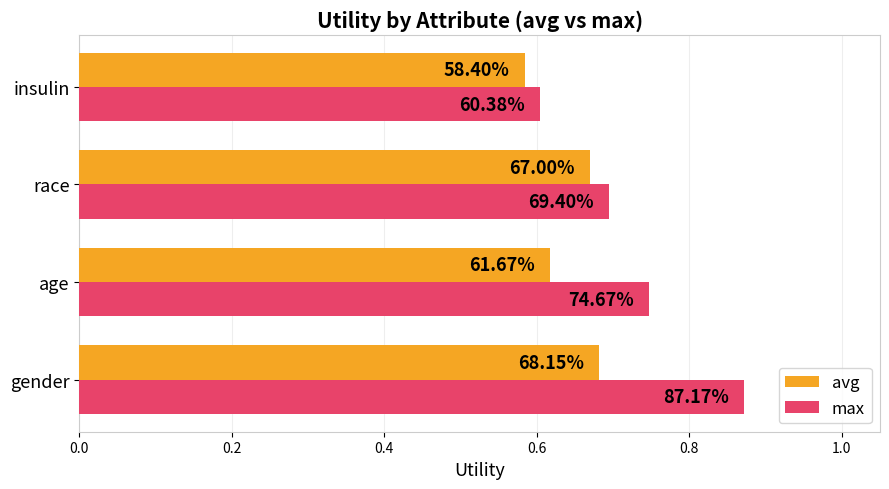

Count the max values in the range 0 to 1.

4